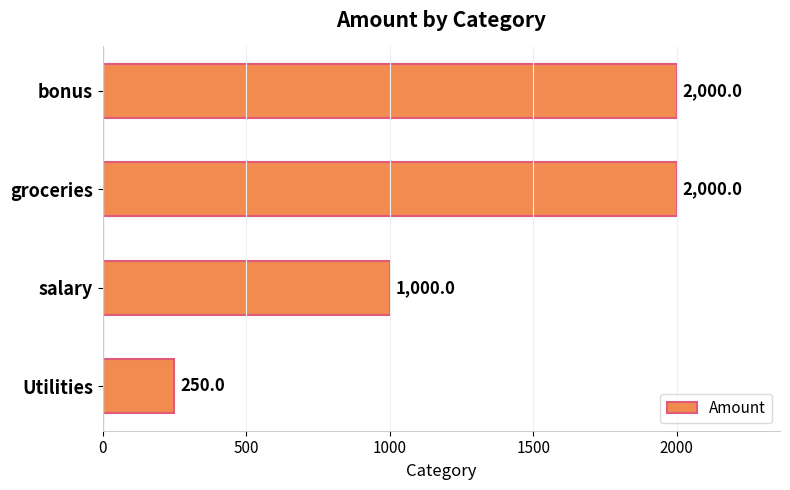

How many bars are there in total?

4